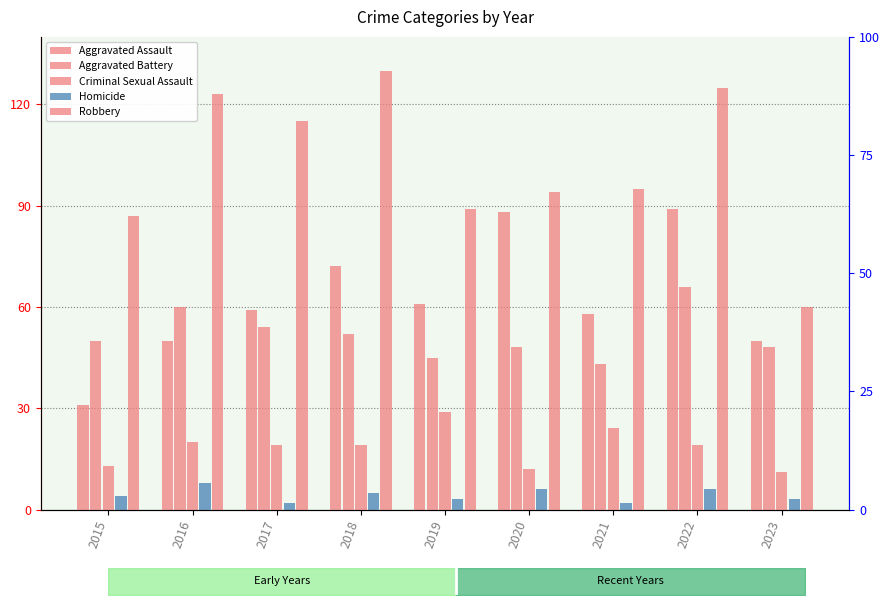

Count the number of data series in this chart.

5